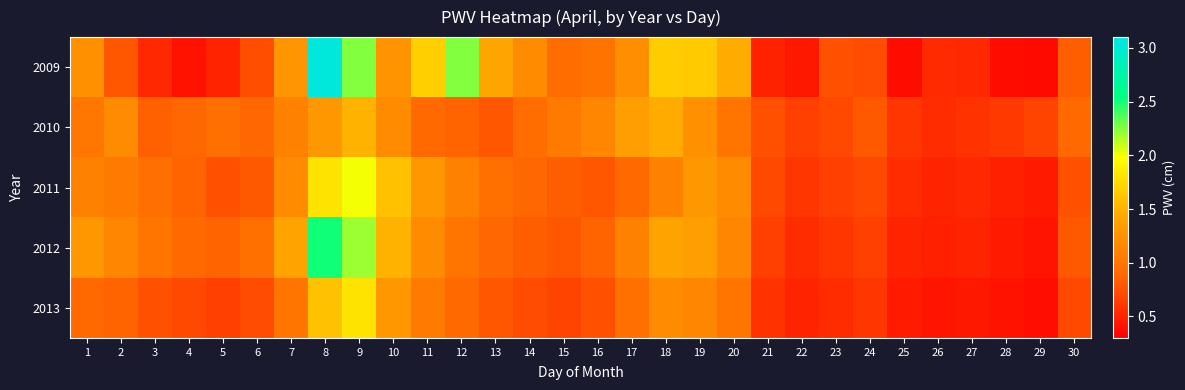

Reading left to right, extract all data points from this chart.

2009: 1=1.2	2=0.8	3=0.5	4=0.4	5=0.5	6=0.7	7=1.3	8=3.0	9=2.3	10=1.3	11=1.7	12=2.3	13=1.4	14=1.2	15=0.9	16=1.0	17=1.2	18=1.7	19=1.7	20=1.5	21=0.5	22=0.4	23=0.8	24=0.7	25=0.4	26=0.5	27=0.5	28=0.4	29=0.4	30=0.8
2010: 1=1.0	2=1.2	3=0.8	4=0.9	5=0.9	6=0.9	7=1.1	8=1.3	9=1.5	10=1.2	11=0.9	12=0.8	13=0.8	14=0.9	15=1.1	16=1.1	17=1.4	18=1.4	19=1.2	20=1.0	21=0.8	22=0.7	23=0.7	24=0.8	25=0.6	26=0.6	27=0.6	28=0.6	29=0.7	30=0.9
2011: 1=1.1	2=1.1	3=0.9	4=0.8	5=0.8	6=0.8	7=1.2	8=1.8	9=2.0	10=1.6	11=1.3	12=1.1	13=0.9	14=0.9	15=0.8	16=0.8	17=0.9	18=1.1	19=1.3	20=1.2	21=0.7	22=0.6	23=0.7	24=0.7	25=0.6	26=0.5	27=0.5	28=0.5	29=0.5	30=0.8
2012: 1=1.3	2=1.1	3=1.0	4=0.9	5=0.8	6=0.9	7=1.4	8=2.5	9=2.2	10=1.5	11=1.2	12=1.0	13=0.9	14=0.8	15=0.8	16=0.8	17=1.1	18=1.4	19=1.4	20=1.1	21=0.7	22=0.6	23=0.6	24=0.7	25=0.5	26=0.5	27=0.5	28=0.5	29=0.4	30=0.8
2013: 1=0.9	2=0.8	3=0.8	4=0.7	5=0.7	6=0.7	7=1.0	8=1.6	9=1.8	10=1.3	11=1.1	12=0.9	13=0.8	14=0.7	15=0.7	16=0.8	17=0.9	18=1.2	19=1.1	20=1.0	21=0.6	22=0.5	23=0.6	24=0.6	25=0.5	26=0.4	27=0.4	28=0.4	29=0.4	30=0.7